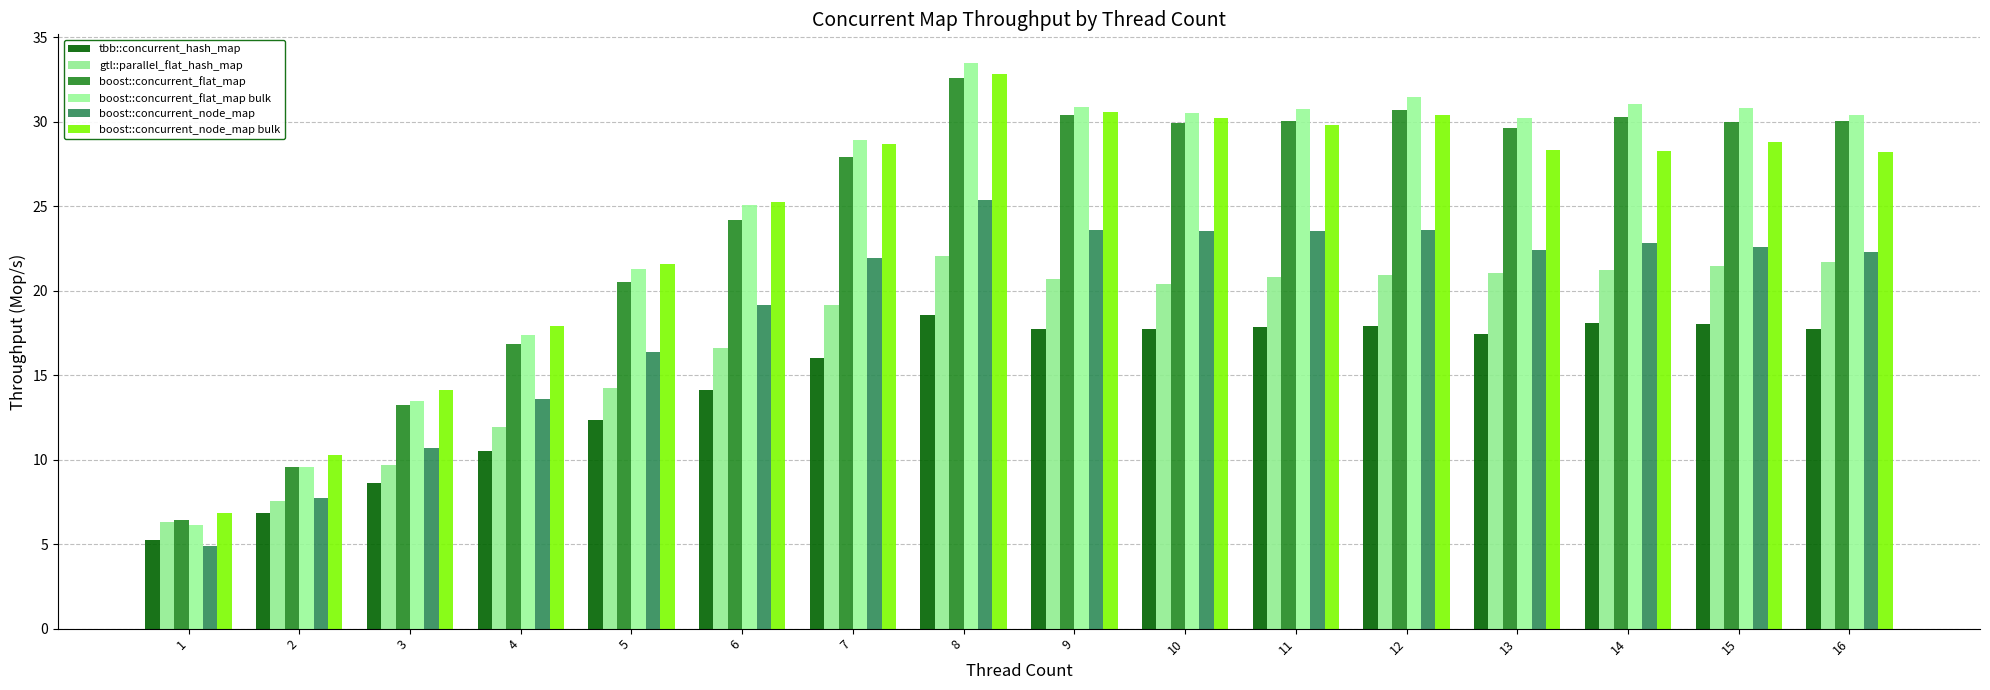

Reading left to right, transcribe all the data shown in this chart.

tbb::concurrent_hash_map: 5.3	6.8	8.6	10.5	12.3	14.1	16.0	18.5	17.8	17.7	17.8	17.9	17.4	18.1	18.0	17.7
gtl::parallel_flat_hash_map: 6.3	7.5	9.7	11.9	14.2	16.6	19.1	22.1	20.7	20.4	20.8	20.9	21.0	21.2	21.5	21.7
boost::concurrent_flat_map: 6.4	9.6	13.2	16.9	20.5	24.2	27.9	32.6	30.4	29.9	30.0	30.7	29.7	30.3	30.0	30.0
boost::concurrent_flat_map bulk: 6.1	9.5	13.5	17.4	21.3	25.1	28.9	33.5	30.9	30.5	30.7	31.5	30.2	31.1	30.8	30.4
boost::concurrent_node_map: 4.9	7.7	10.7	13.6	16.4	19.2	21.9	25.3	23.6	23.5	23.5	23.6	22.4	22.8	22.6	22.3
boost::concurrent_node_map bulk: 6.8	10.3	14.1	17.9	21.6	25.2	28.7	32.8	30.6	30.2	29.8	30.4	28.3	28.3	28.8	28.2